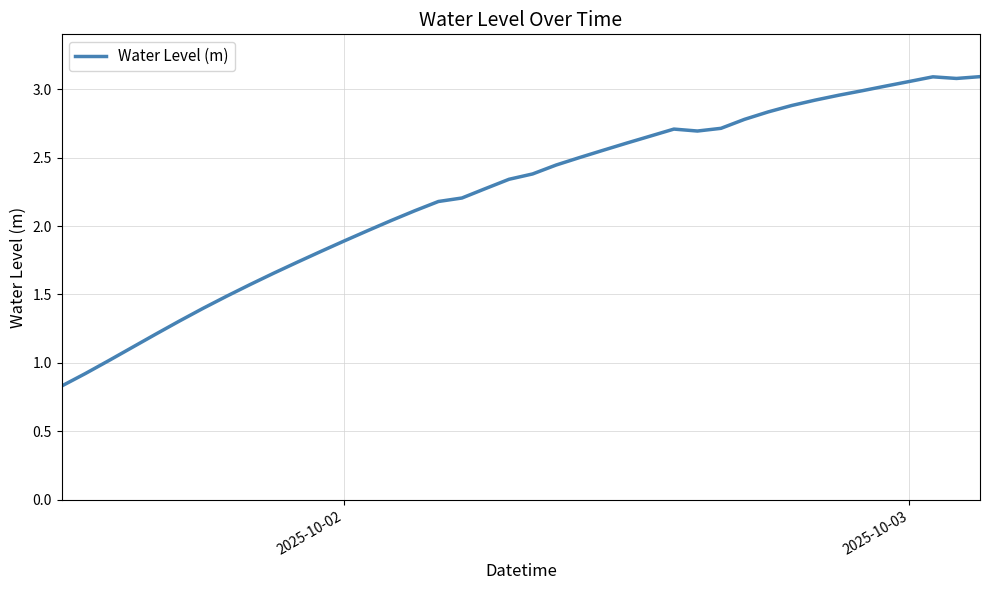

What is the smallest value displayed?

0.8